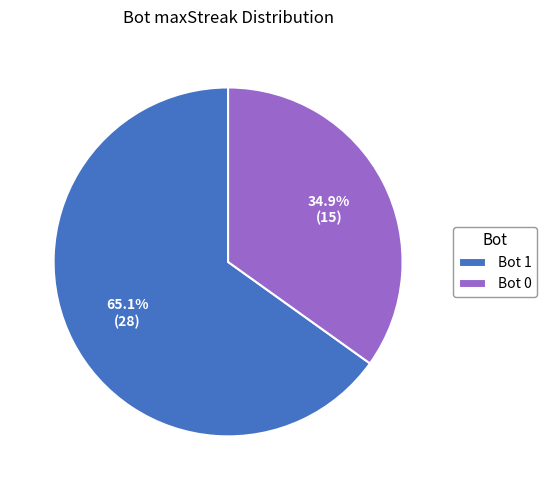

What percentage do Bot 1 and Bot 0 together represent?

100.0%